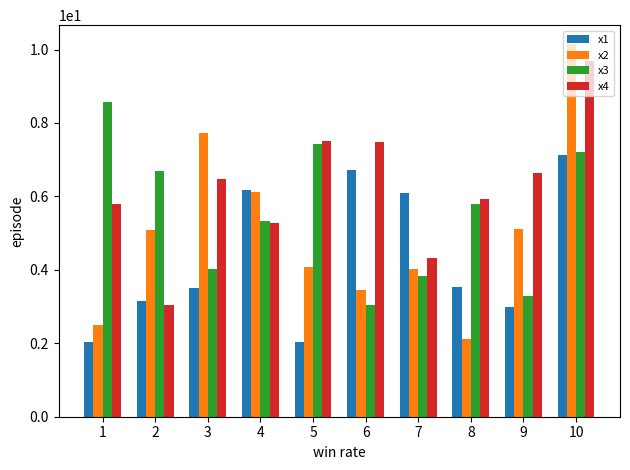

How many bars are there in total?

40